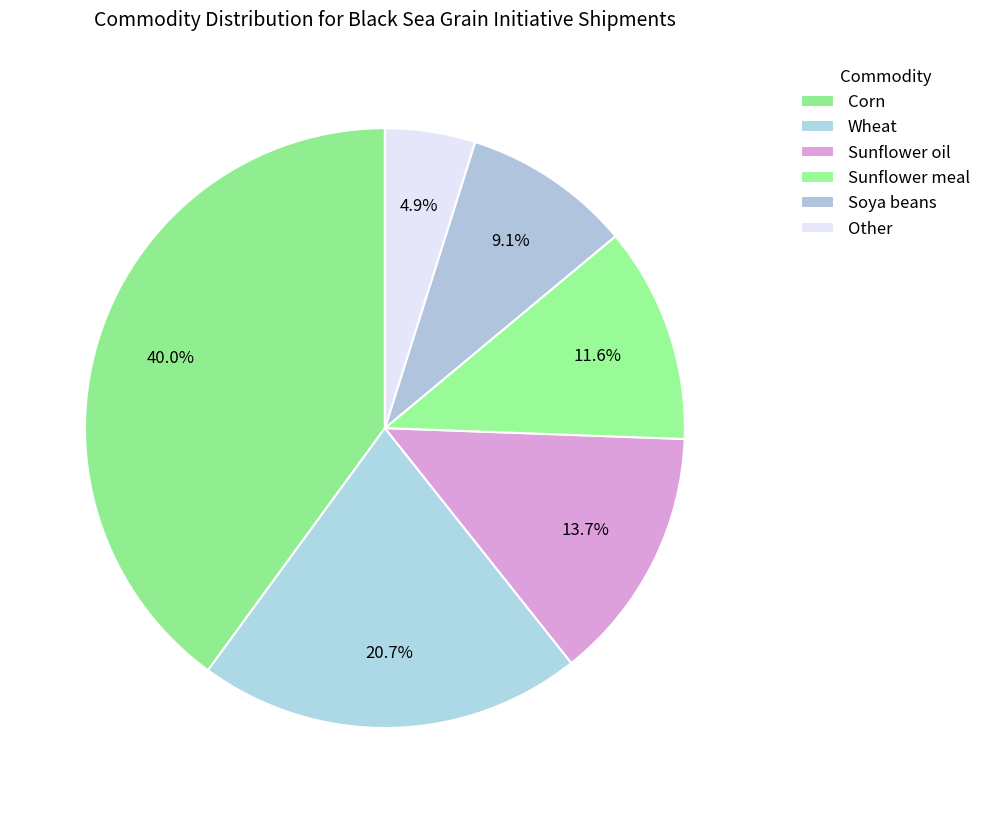

The Sunflower oil slice represents 4% of the pie. True or false?

False